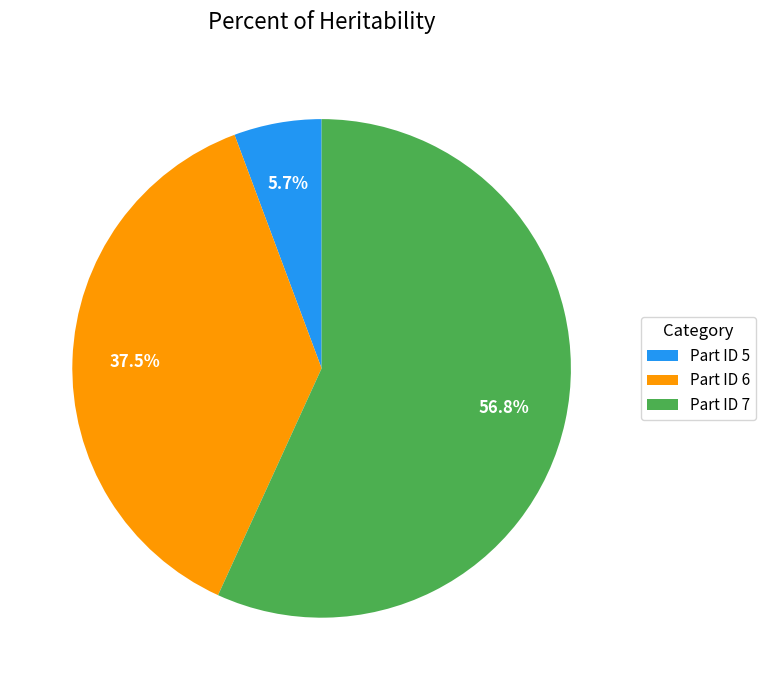

Count the number of slices in the pie.

3